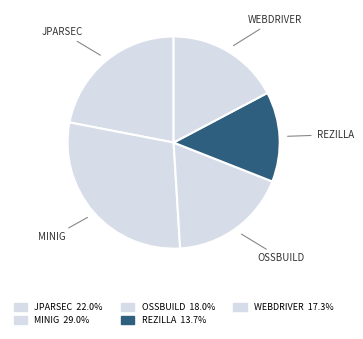

Rank the categories by value from highest to lowest.

MINIG, JPARSEC, OSSBUILD, WEBDRIVER, REZILLA